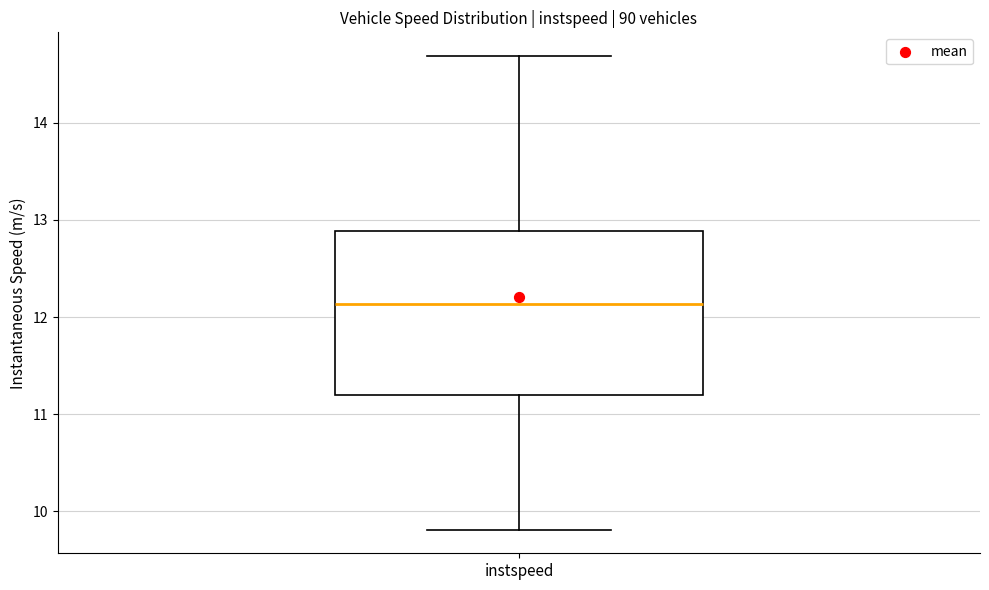

Read this box plot against the y-axis: the position of the median line, the range covered by the box, and the ends of both whiskers. The values are not printed on the chart, so give them approximately, as read against the axis.

median 12.1, box 11.2 to 12.9, whiskers 9.8 to 14.7